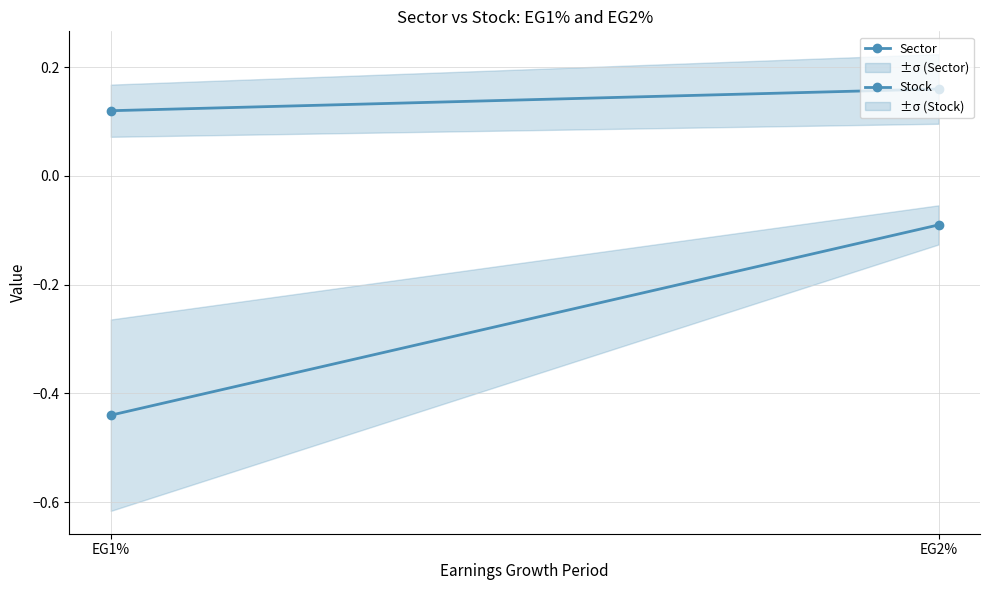

Reading left to right, transcribe all the data shown in this chart.

Sector: 0.1	0.2
Stock: -0.4	-0.1